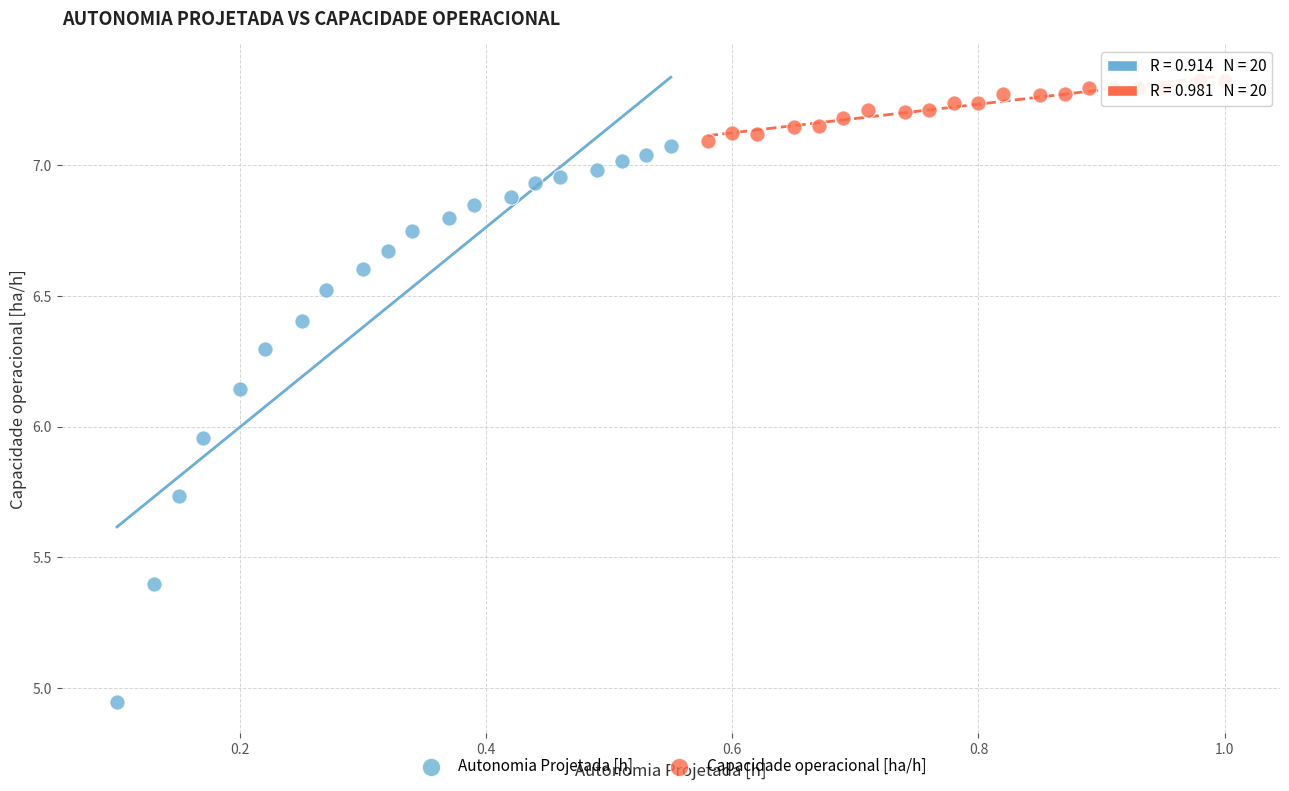

What are all the series names shown in the legend?

Autonomia Projetada [h], Capacidade operacional [ha/h]